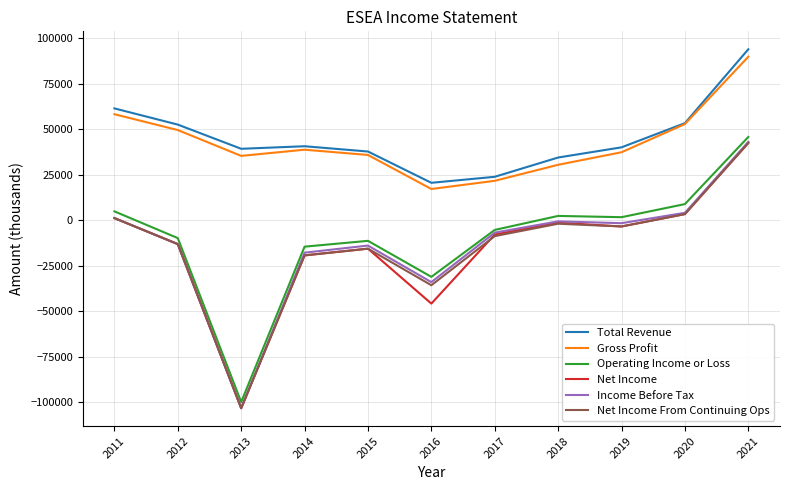

True or false: Net Income and Gross Profit intersect in this chart.

False